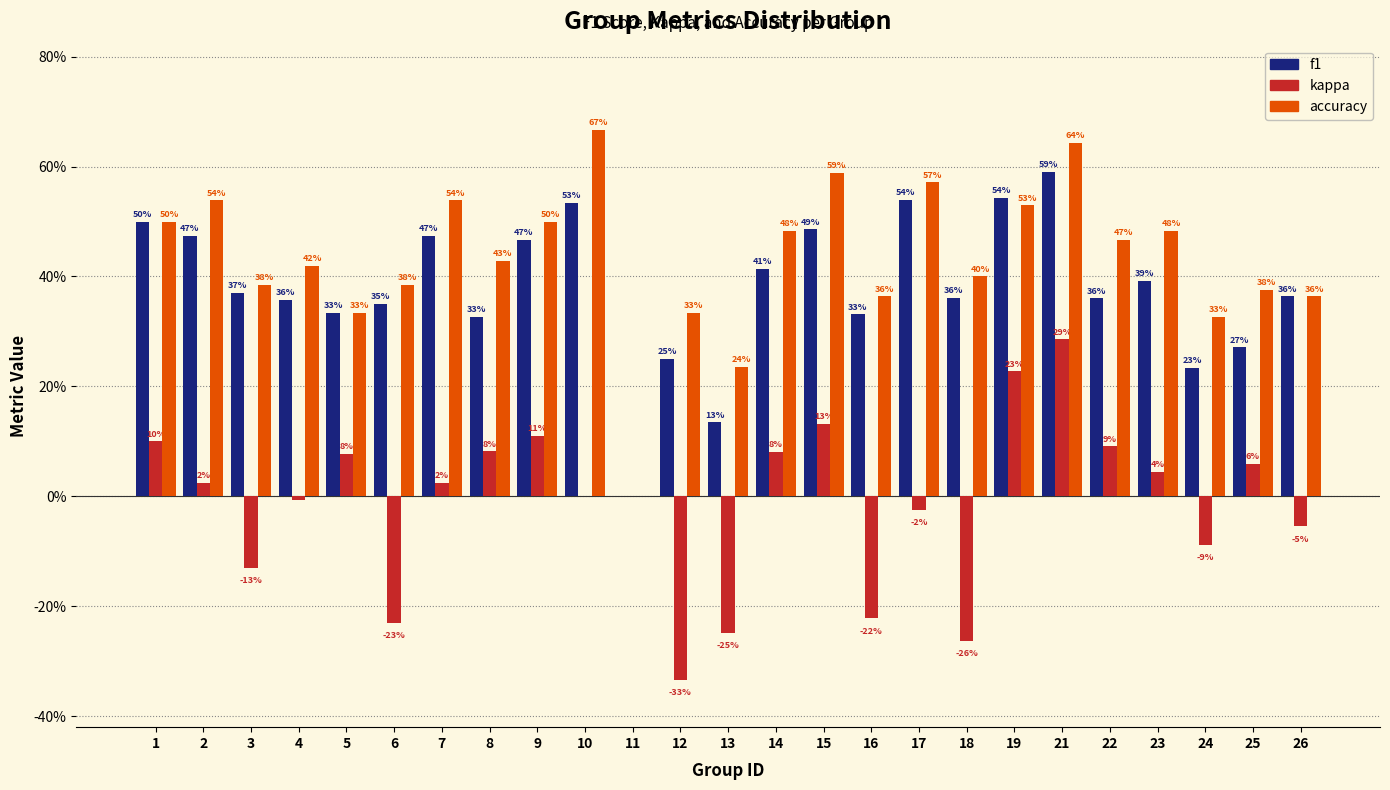

Are the bars grouped side by side (vs. stacked)?

Yes